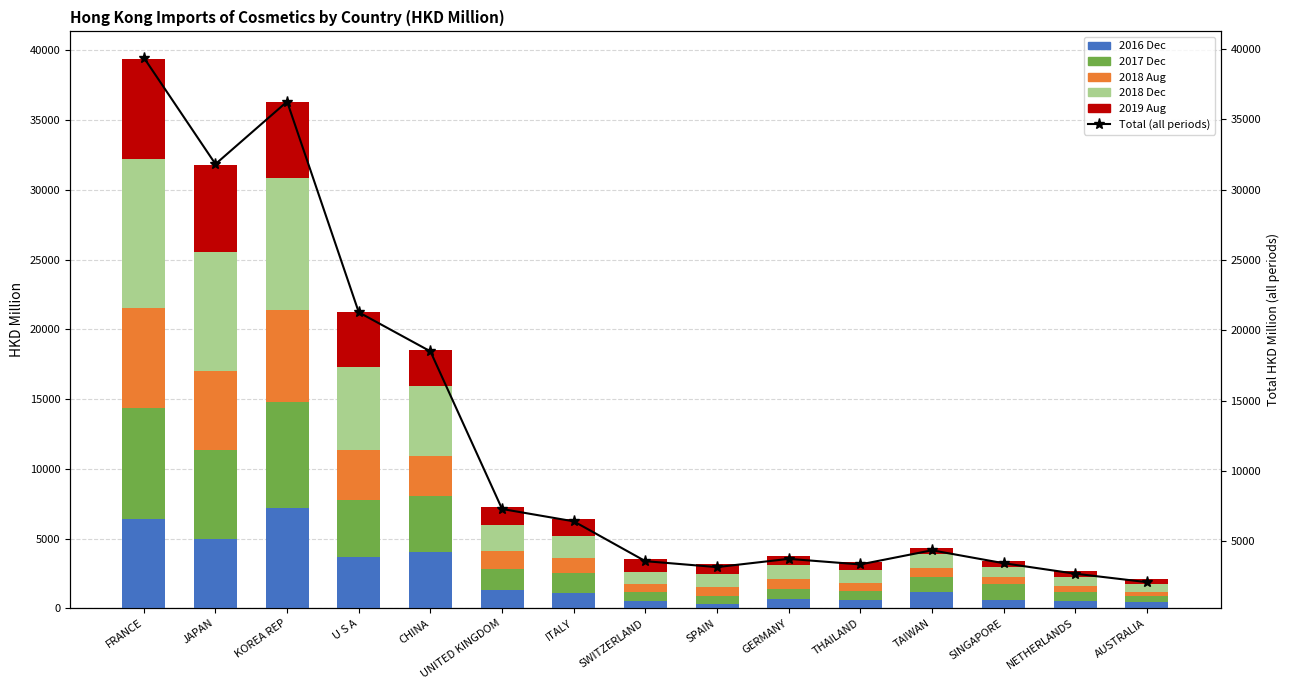

What is the label of the 9th bar from the right?

ITALY